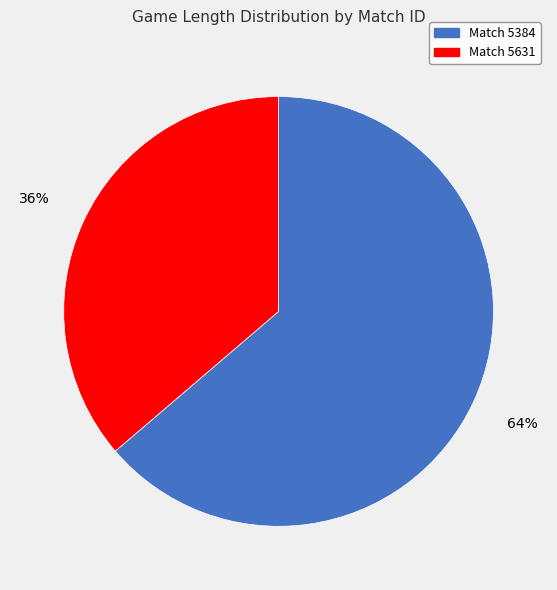

To the nearest percent, what is the average slice percentage?

50%